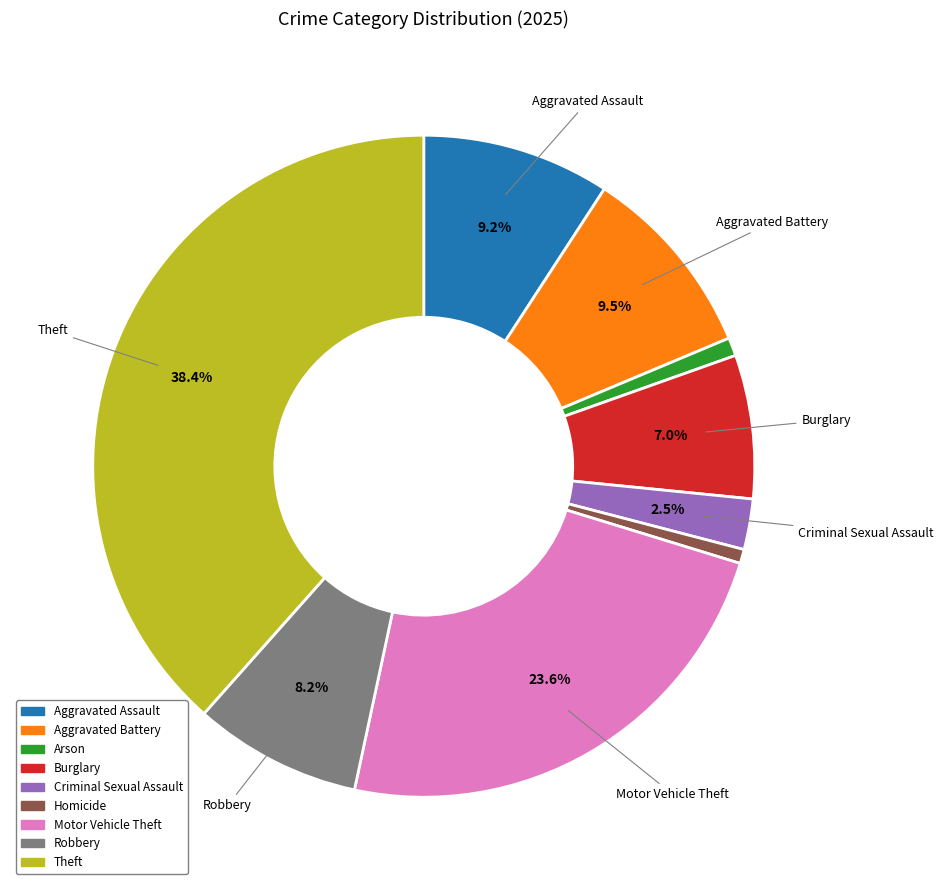

To the nearest percent, what is the difference between the Robbery and Criminal Sexual Assault slice percentages?

6%